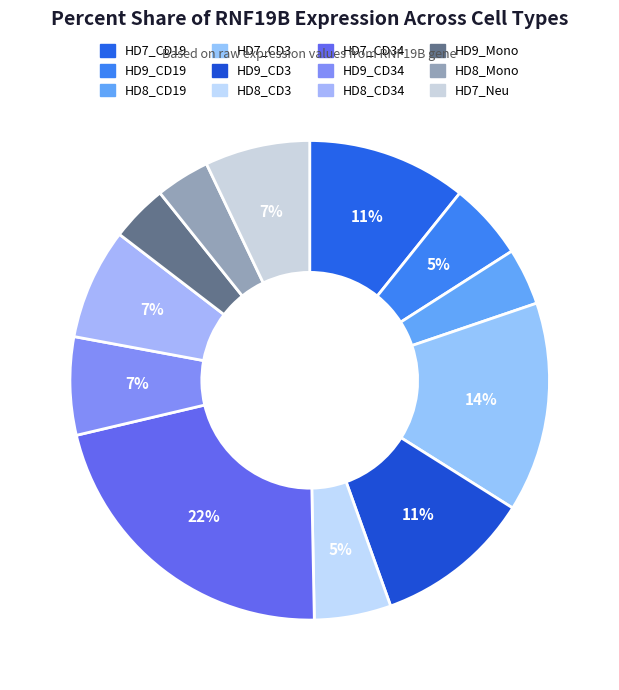

How many slices are in this pie chart?

12